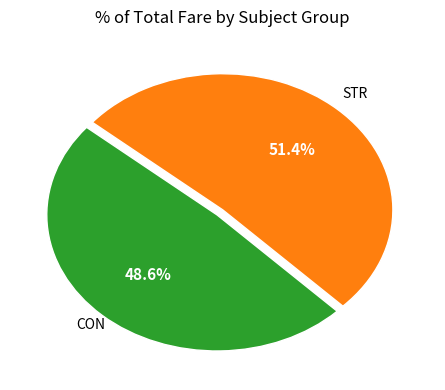

How many segments does this pie chart have?

2